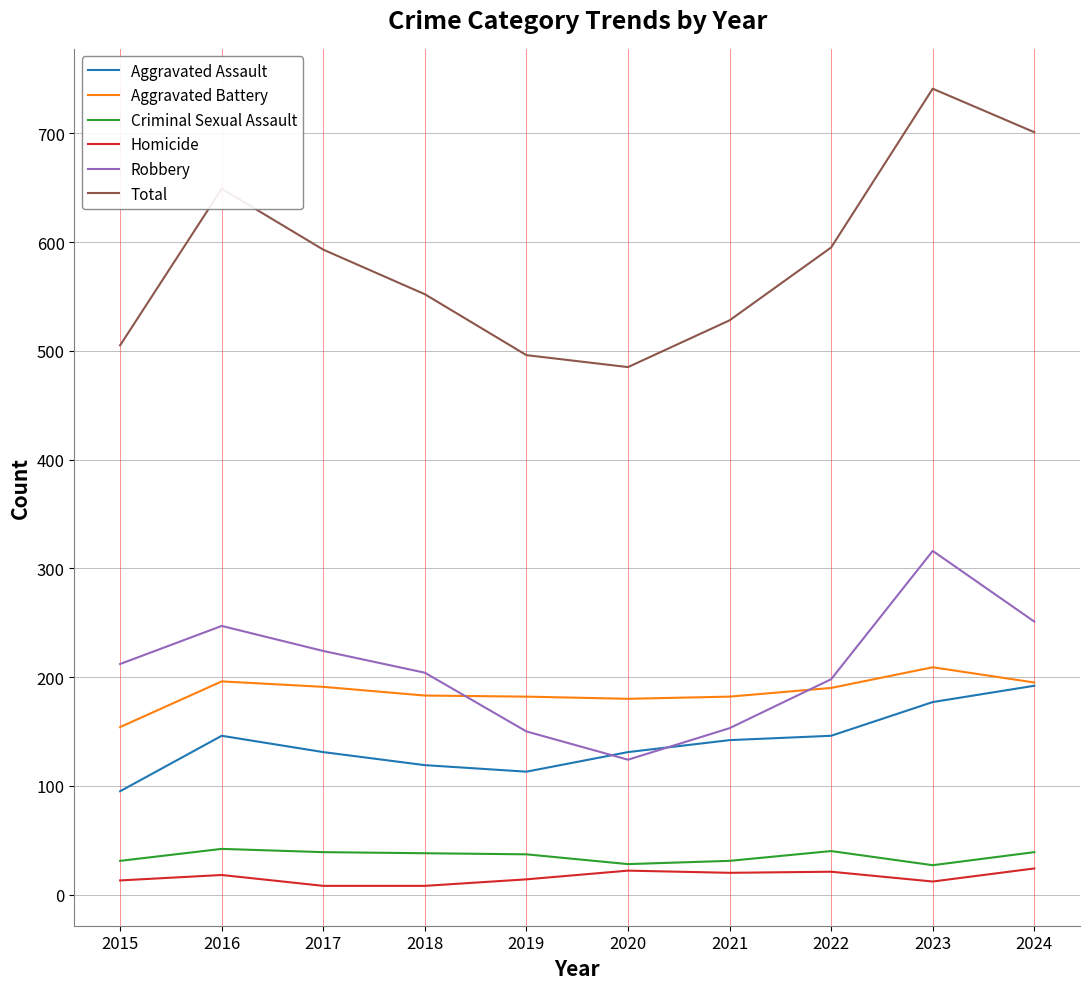

True or false: Homicide and Robbery cross at least once.

False